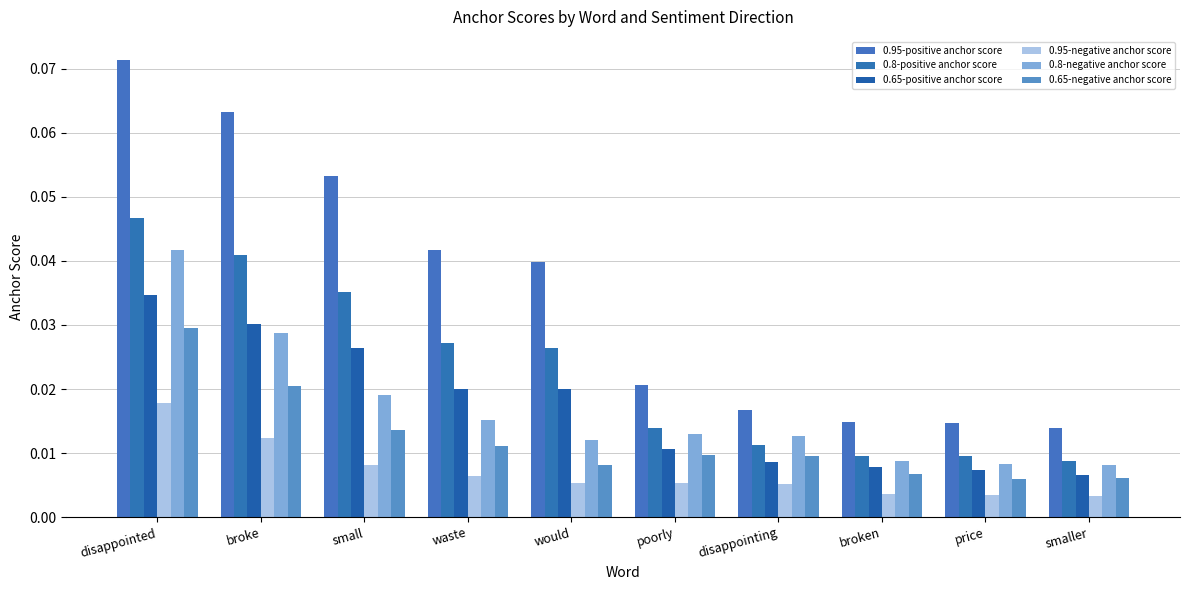

At which category is the sum across all series the highest?

disappointed